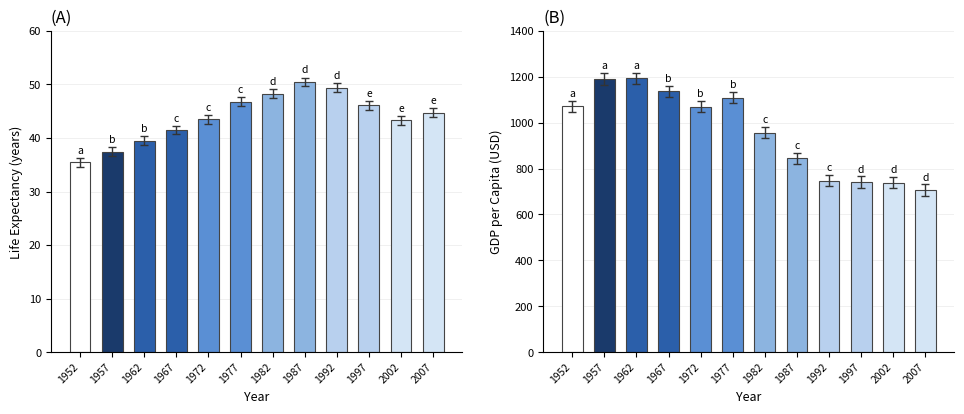

Are the bars horizontal?

No